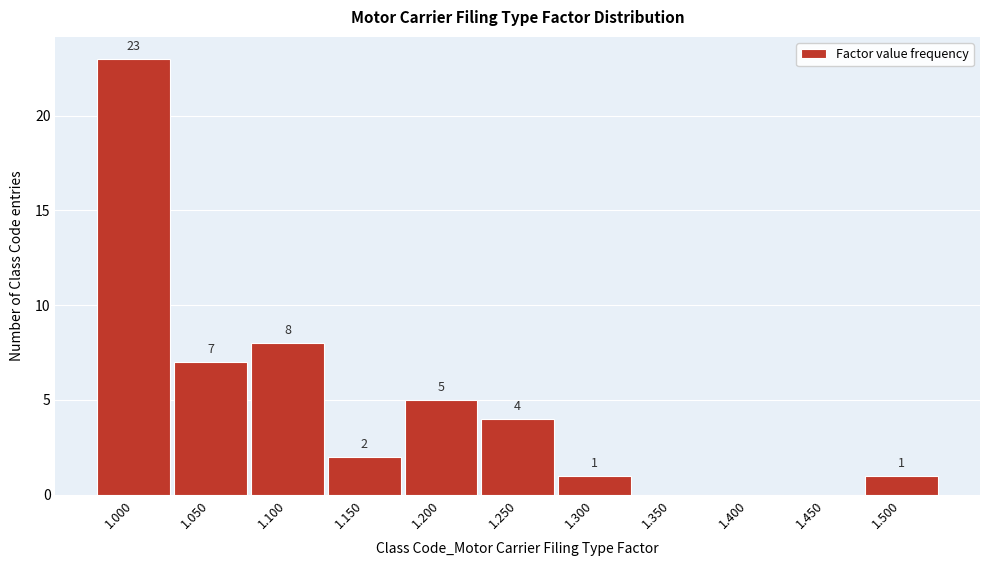

Over which range of the x-axis is the bar tallest?

0.975 to 1.025